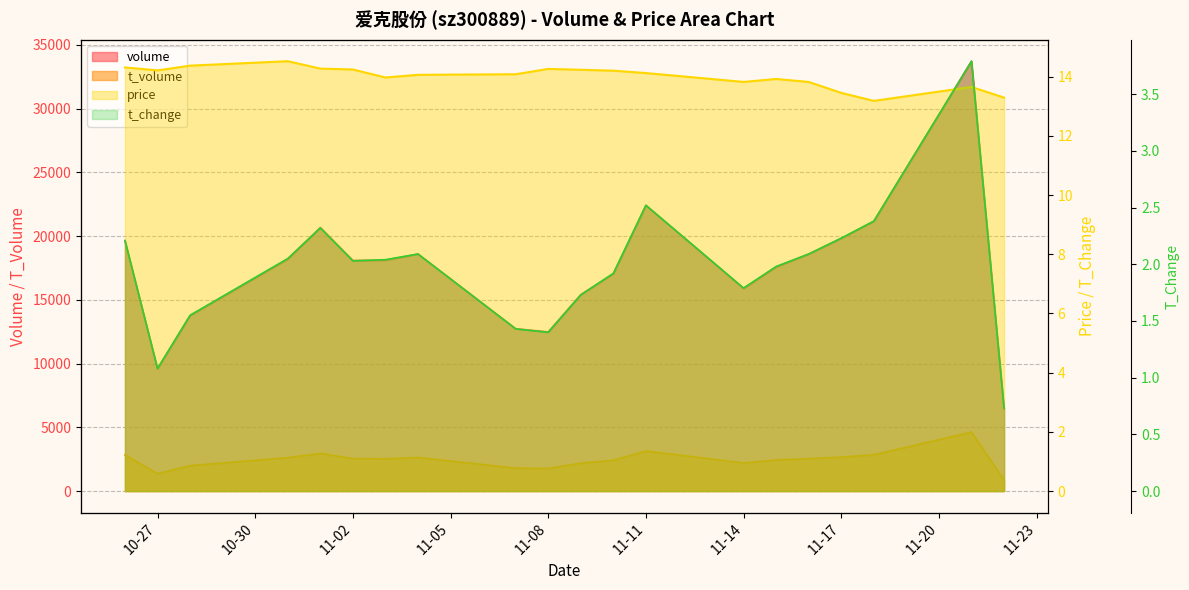

True or false: t_volume and volume intersect in this chart.

False